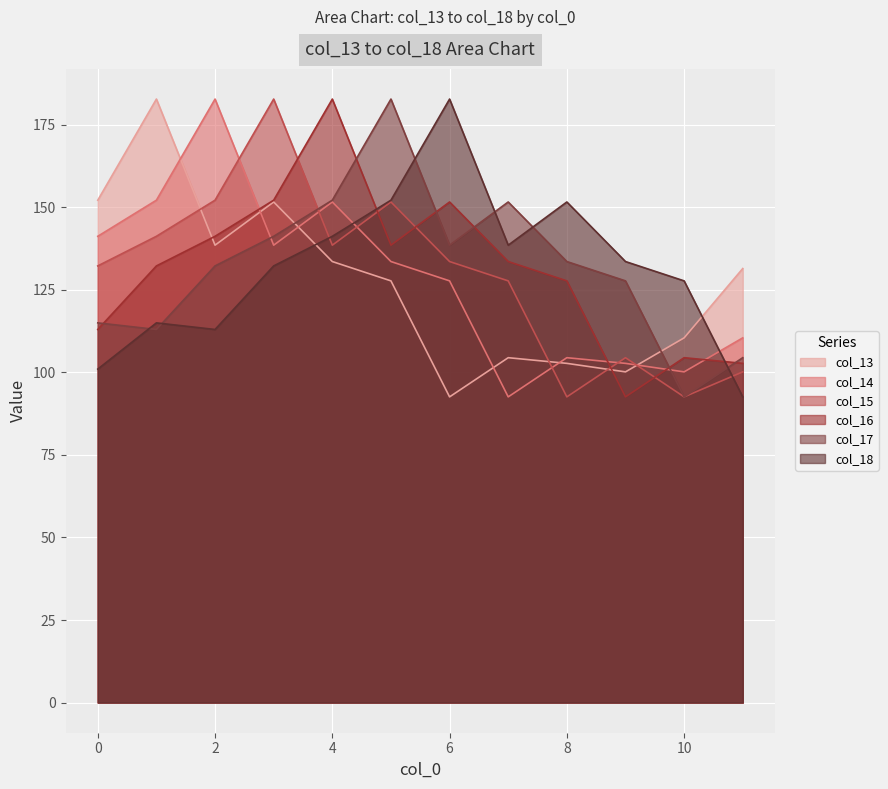

Where is col_13 nearest to the value 137?

2